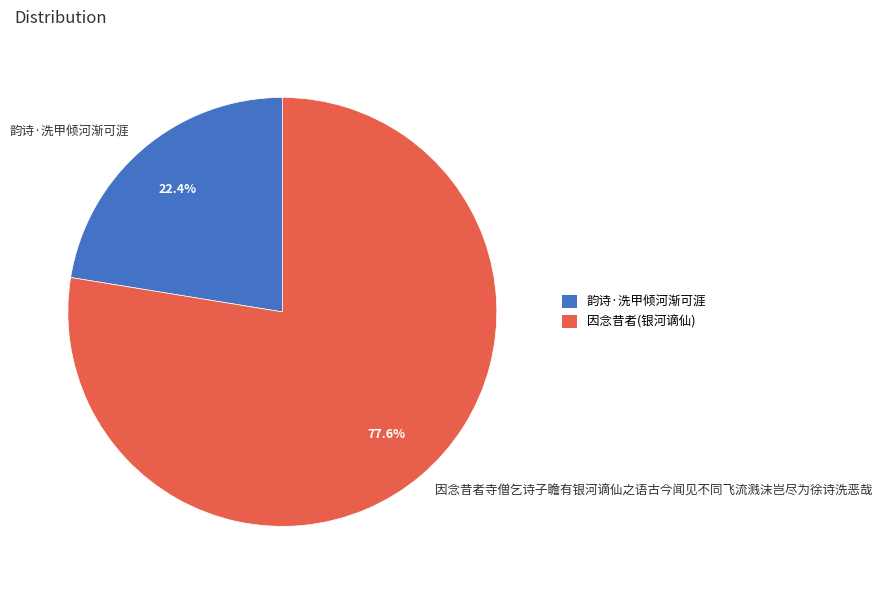

To the nearest percent, what is the difference between the 因念昔者寺僧乞诗子瞻有银河谪仙之语古今闻见不同飞流溅沫岂尽为徐诗洗恶哉 and 韵诗·洗甲倾河渐可涯 slice percentages?

55%